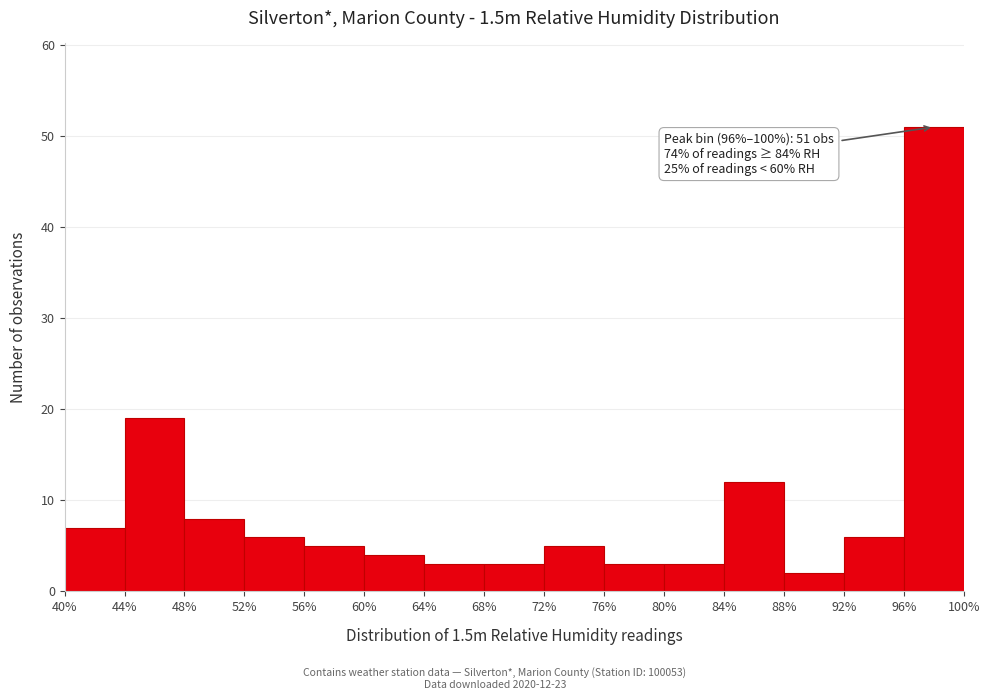

Which range on the x-axis has the tallest bar?

96% to 100%